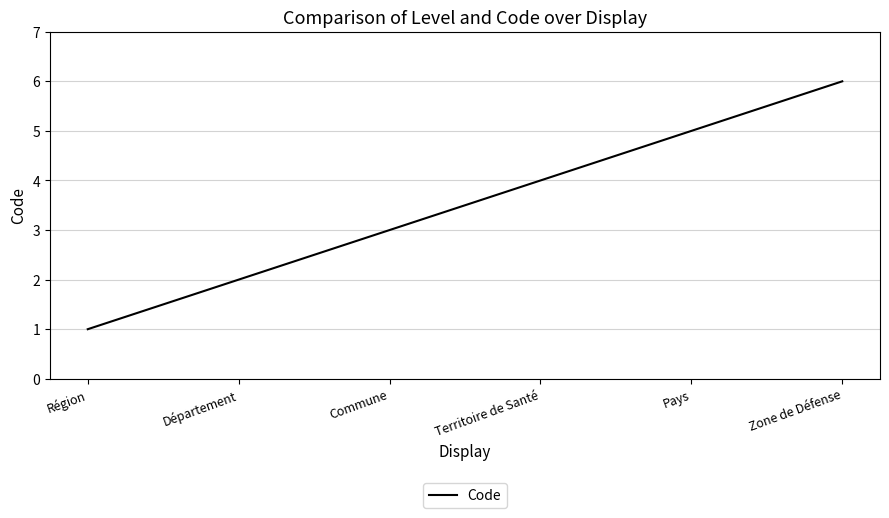

The value at Région is 2. True or false?

False